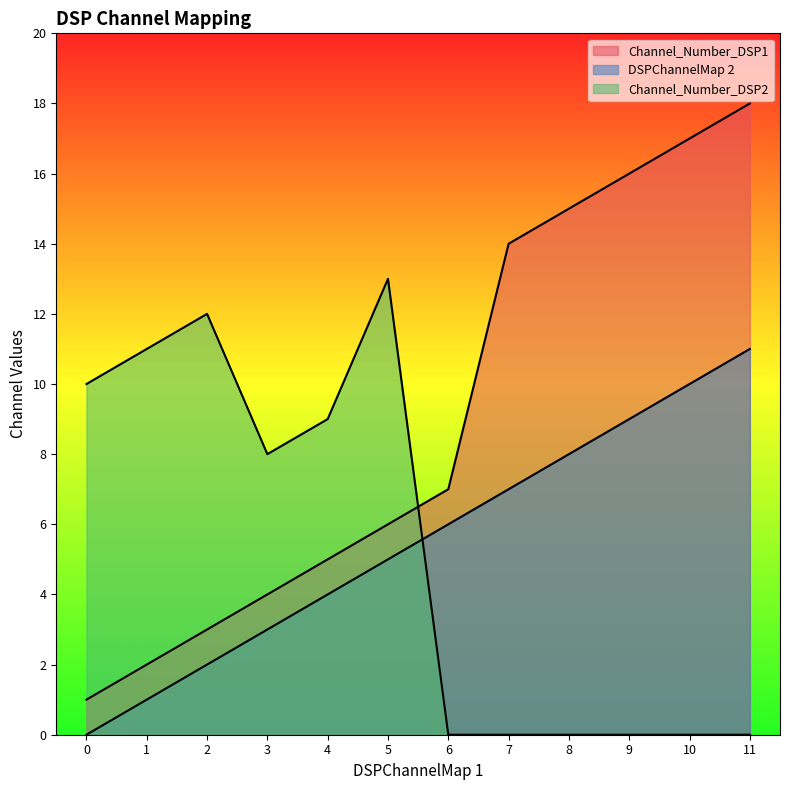

Is the value of Channel_Number_DSP1 at 8 greater than the value of Channel_Number_DSP2 at 6?

Yes